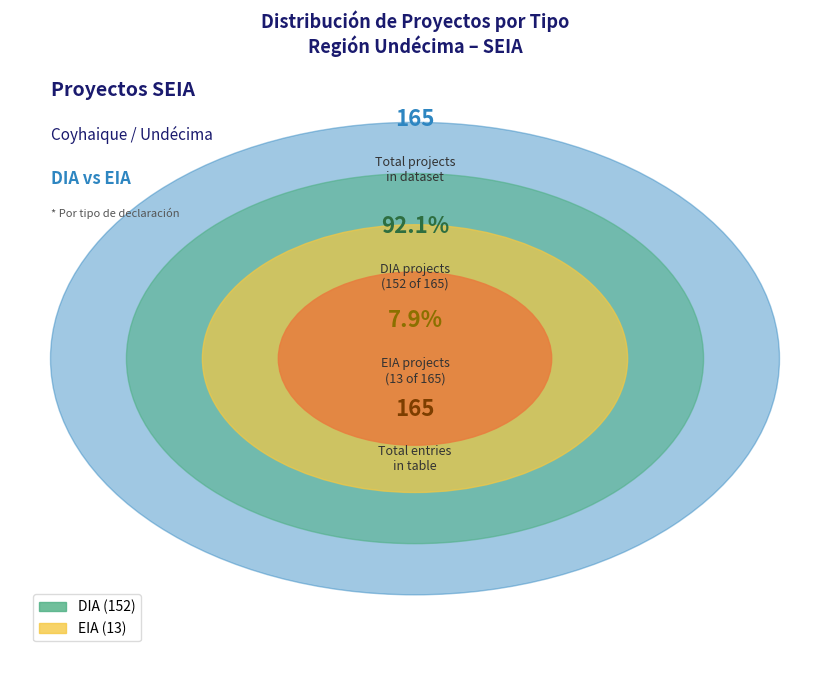

Which slice is the largest?

DIA